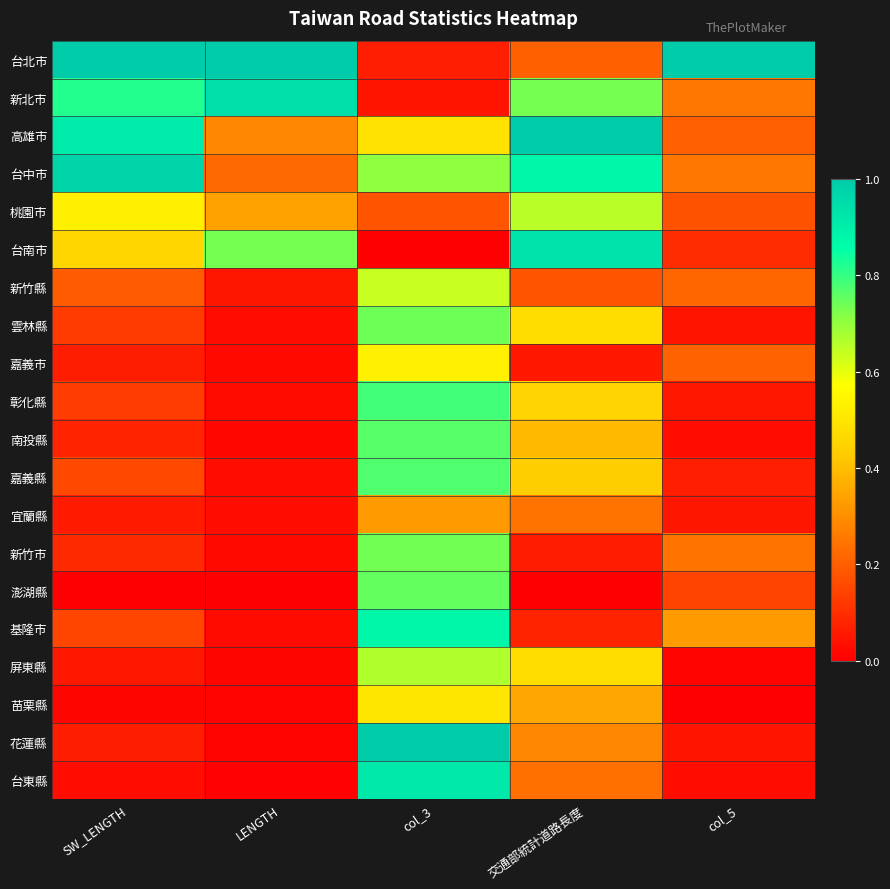

What is the spread (max minus min) of values at col_5?

1.0